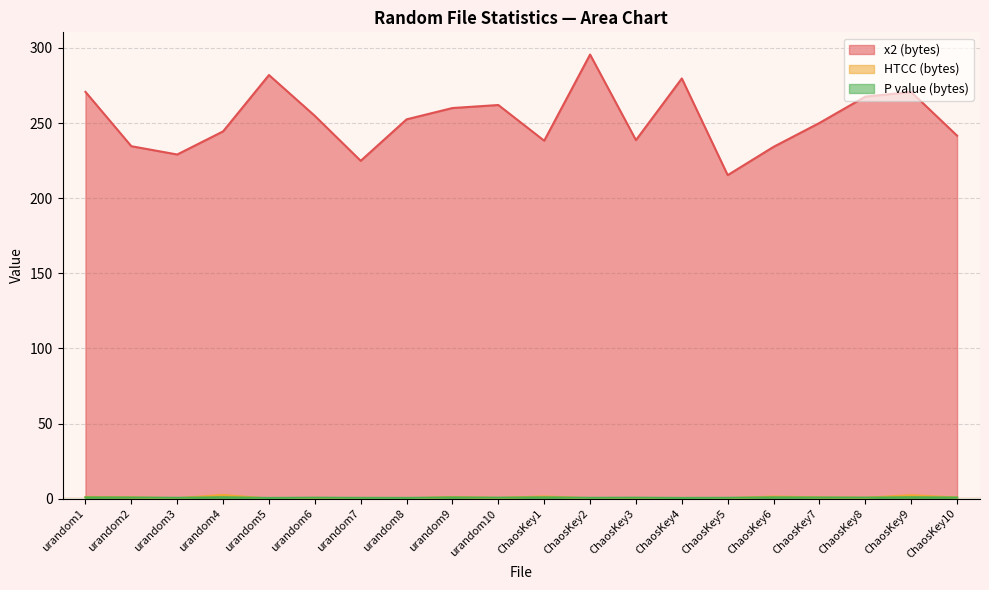

How many lines are shown in the chart?

3